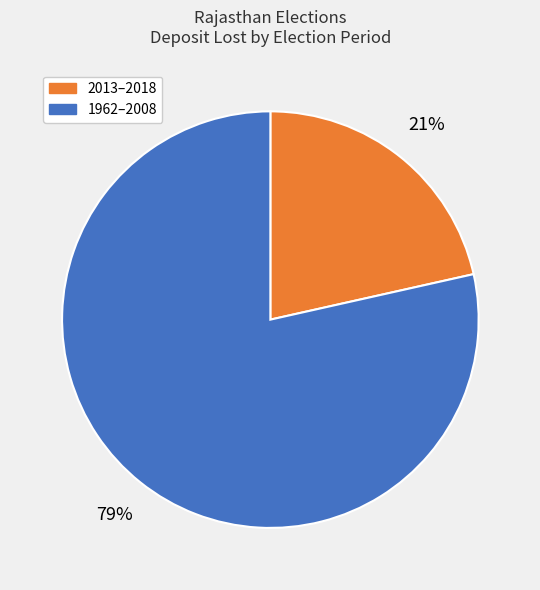

Count the number of slices in the pie.

2